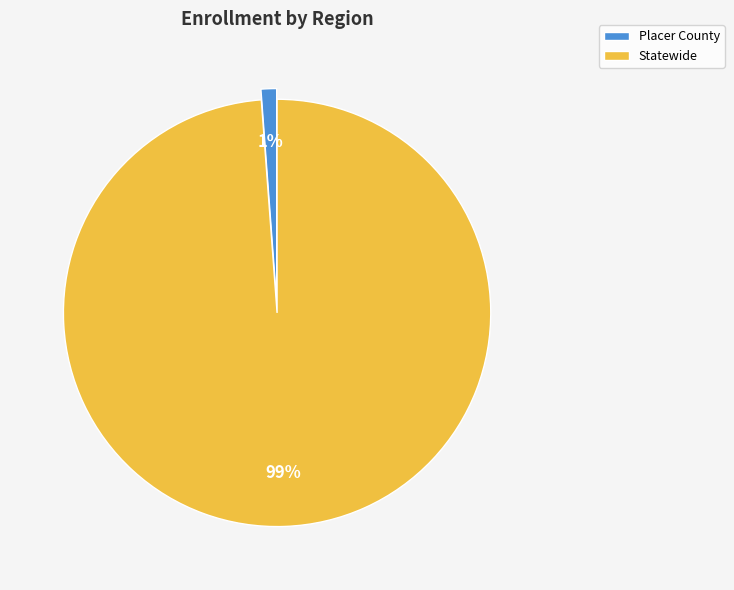

How many slices are in this pie chart?

2